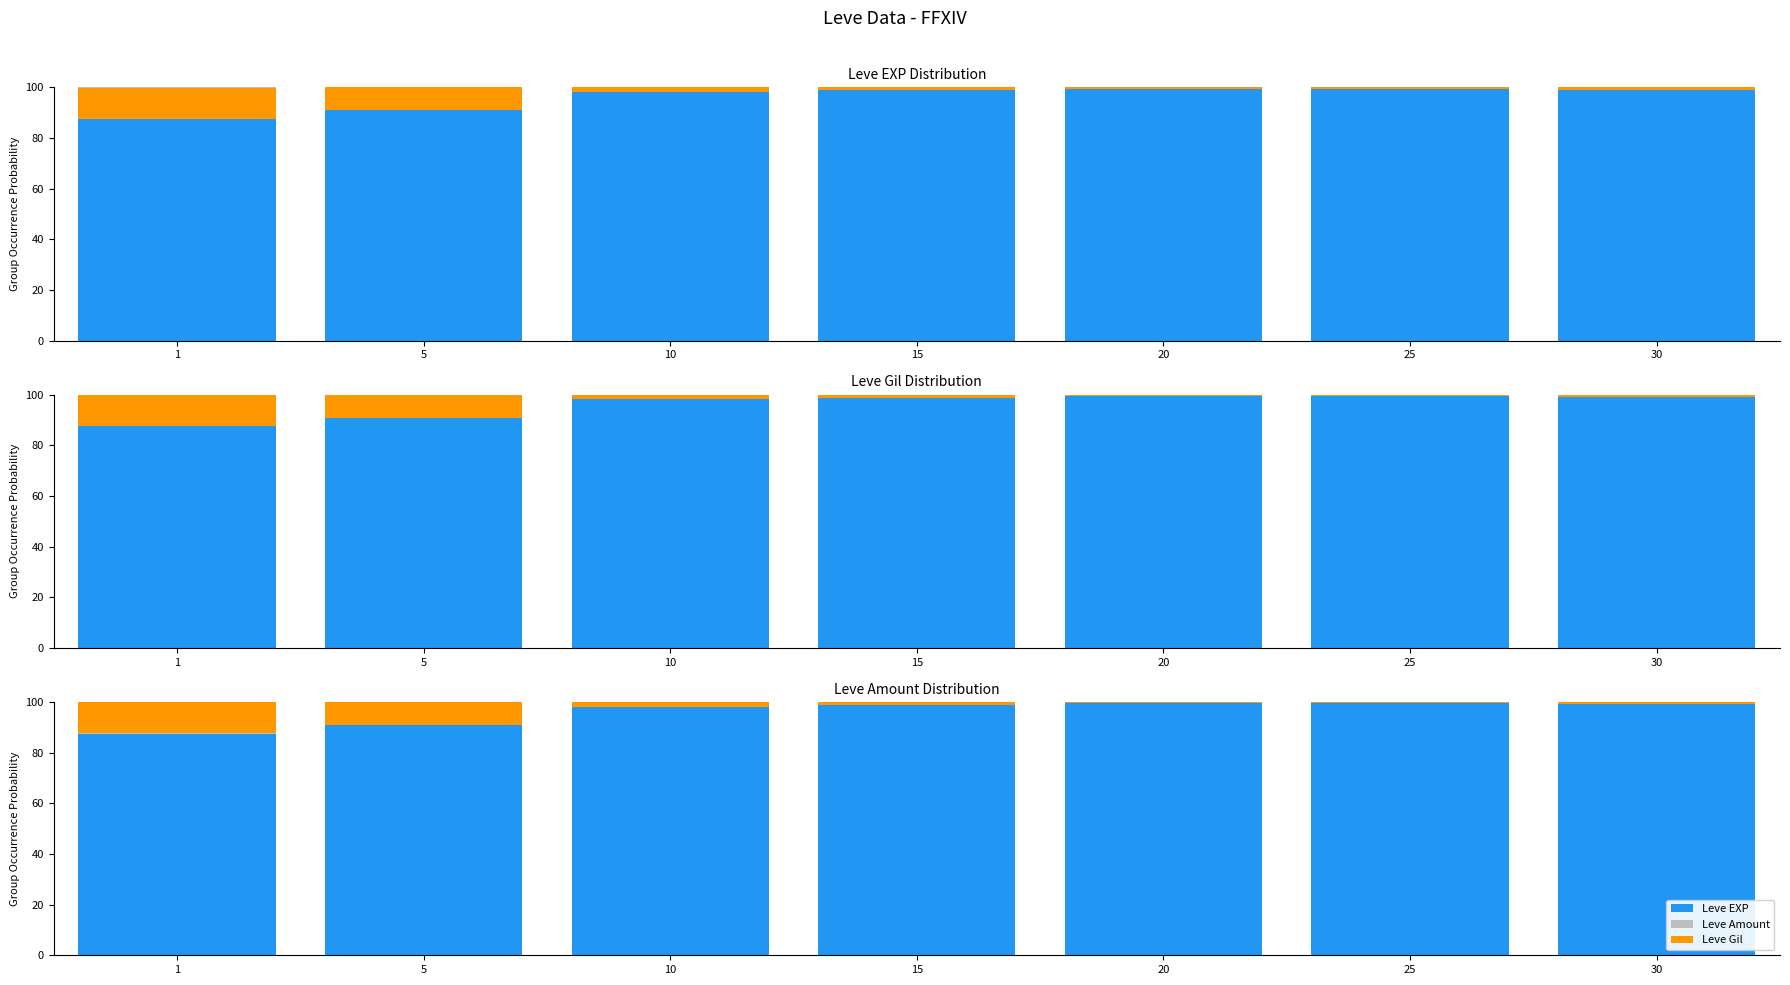

At how many categories does at least one series exceed 60?

7